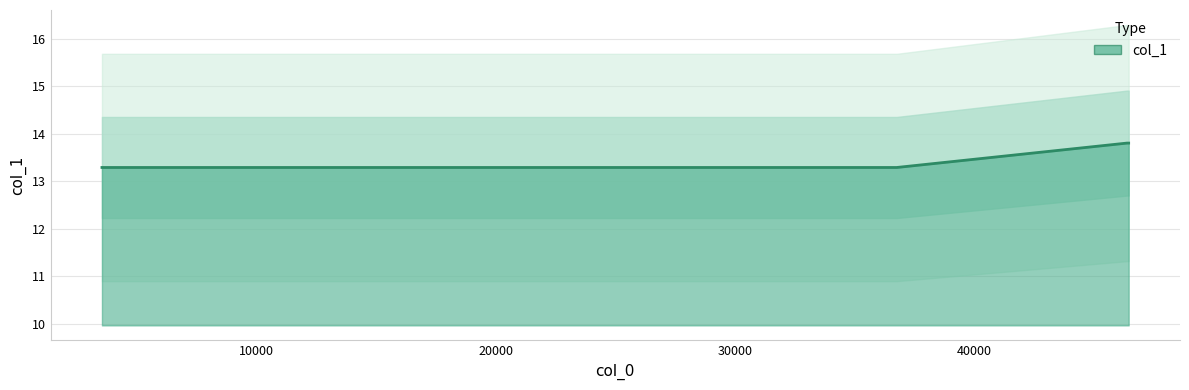

Rank the categories by value from lowest to highest.

3559.15, 36499.1, 36753.3, 46371.5, 46440.5